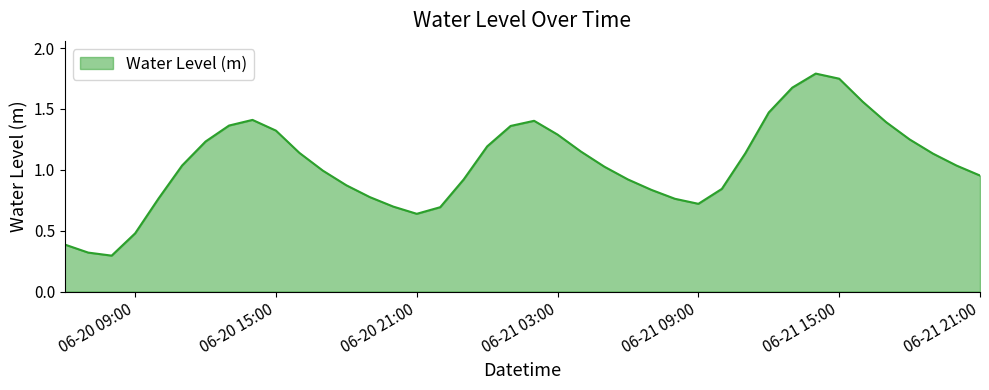

What is the maximum value shown in the chart?

1.8